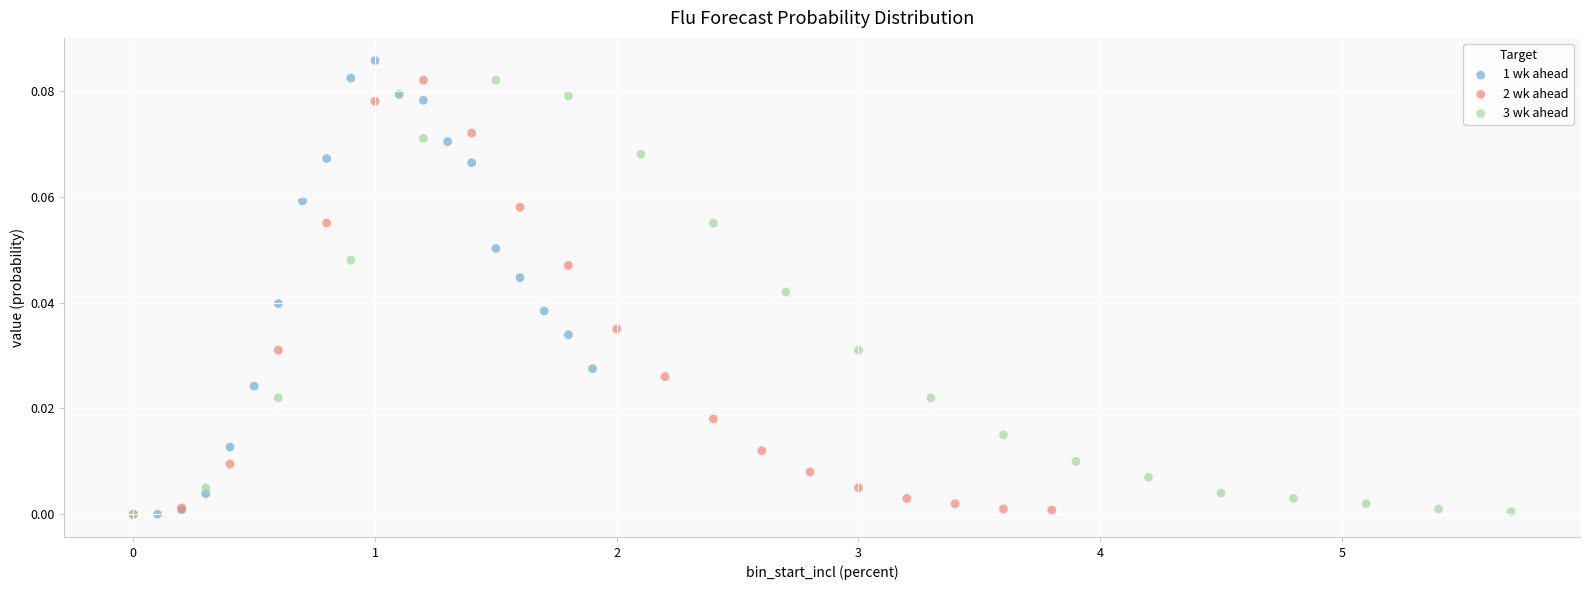

What are all the series names shown in the legend?

1 wk ahead, 2 wk ahead, 3 wk ahead